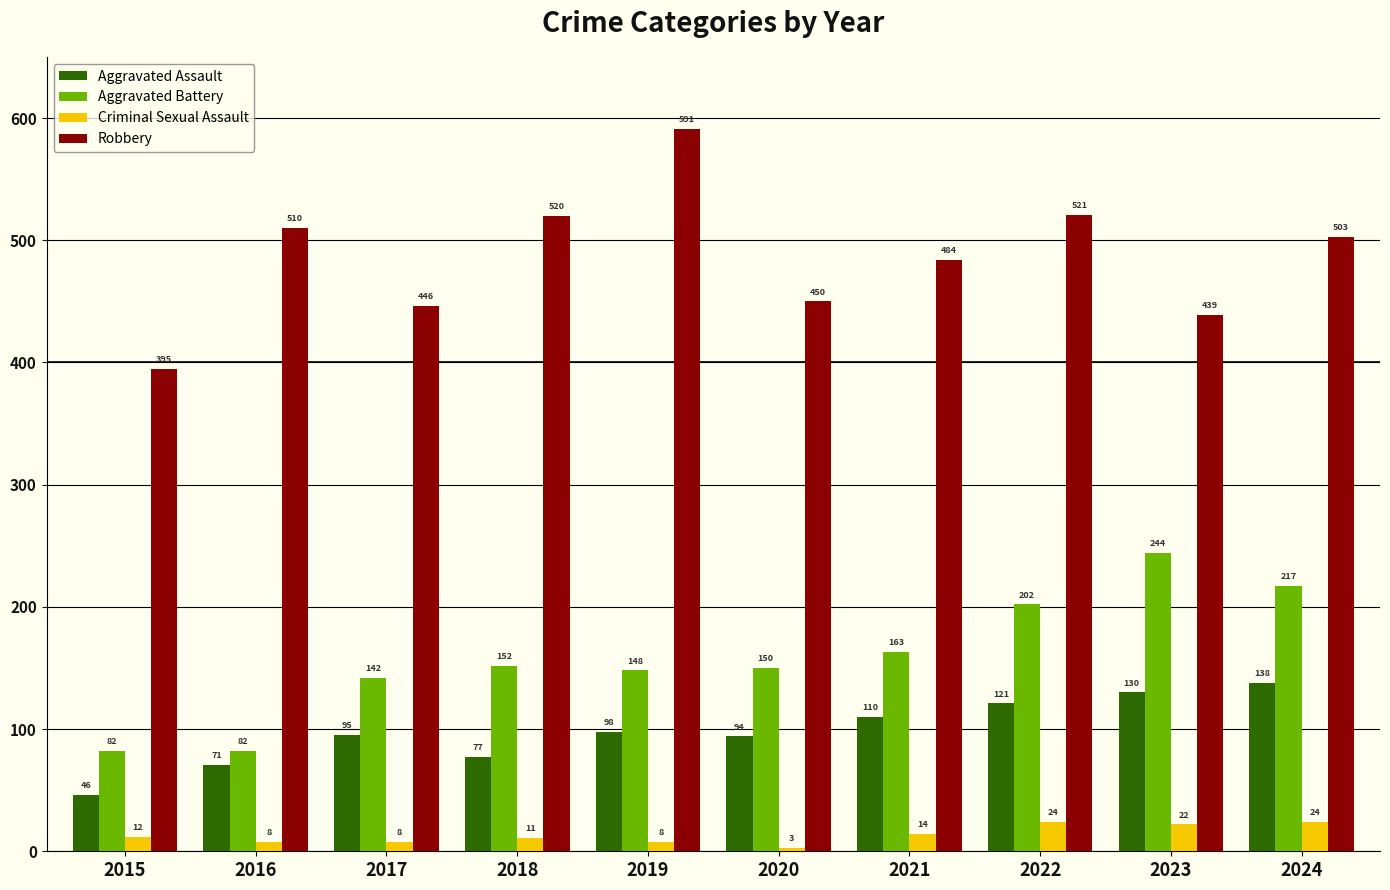

Which series has the largest range (max minus min)?

Robbery